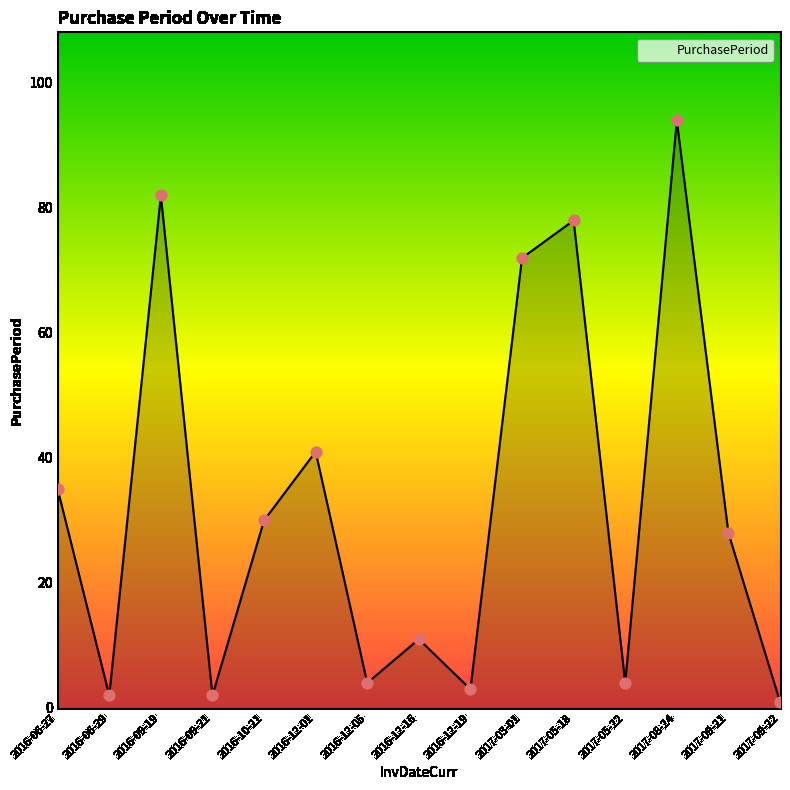

What is the ratio of the value at 2016-06-27 to the value at 2016-12-19?

11.7